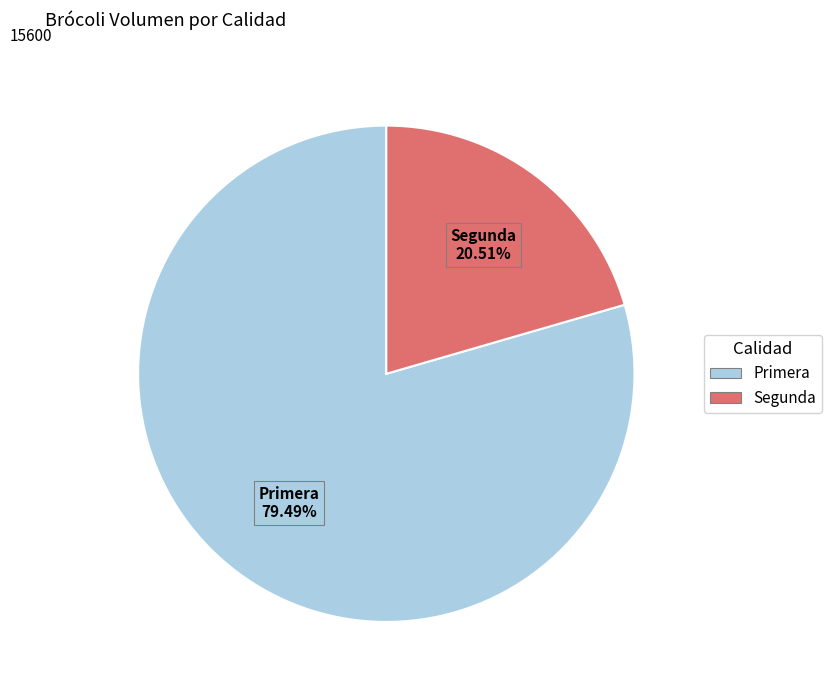

What is the smallest slice in the pie chart?

Segunda